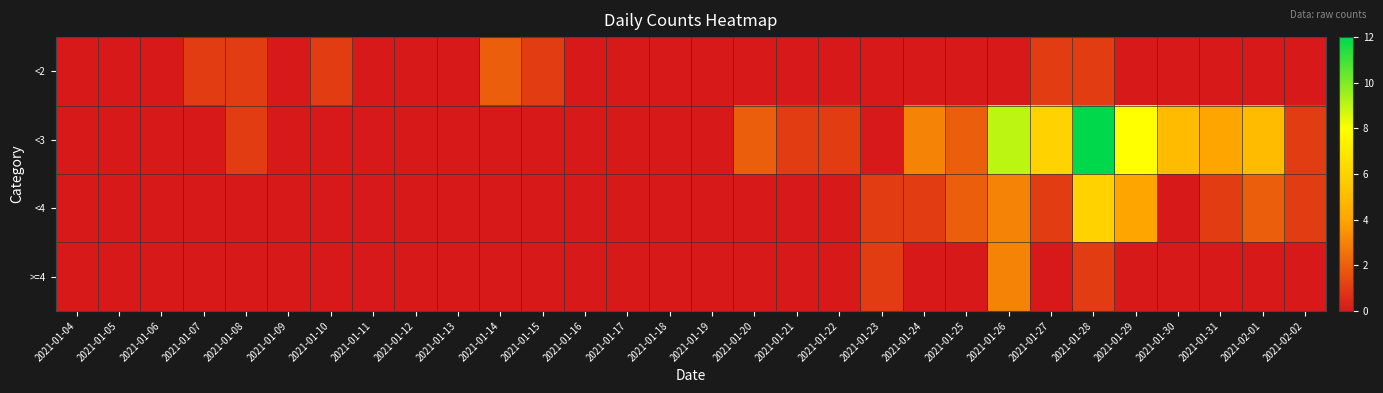

What is the maximum value shown in the chart?

12